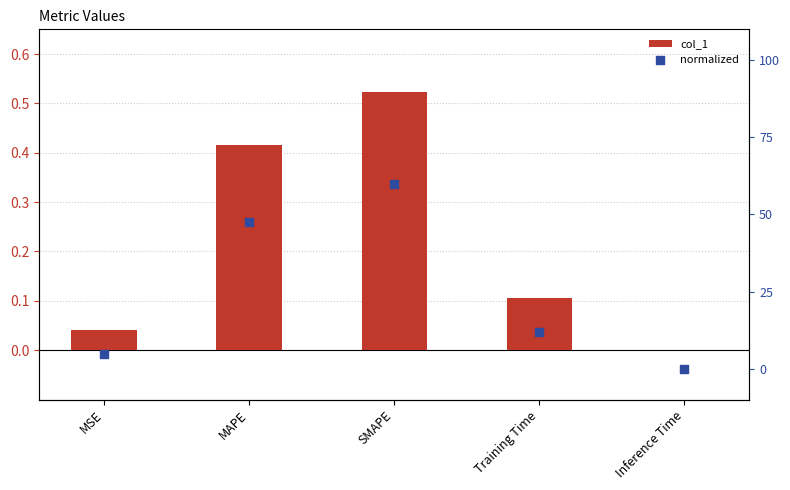

What is the total value across all series at SMAPE?

1.1